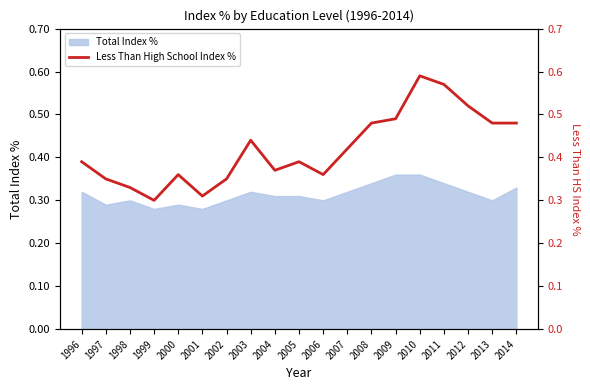

What is the sum of all values?

8.0